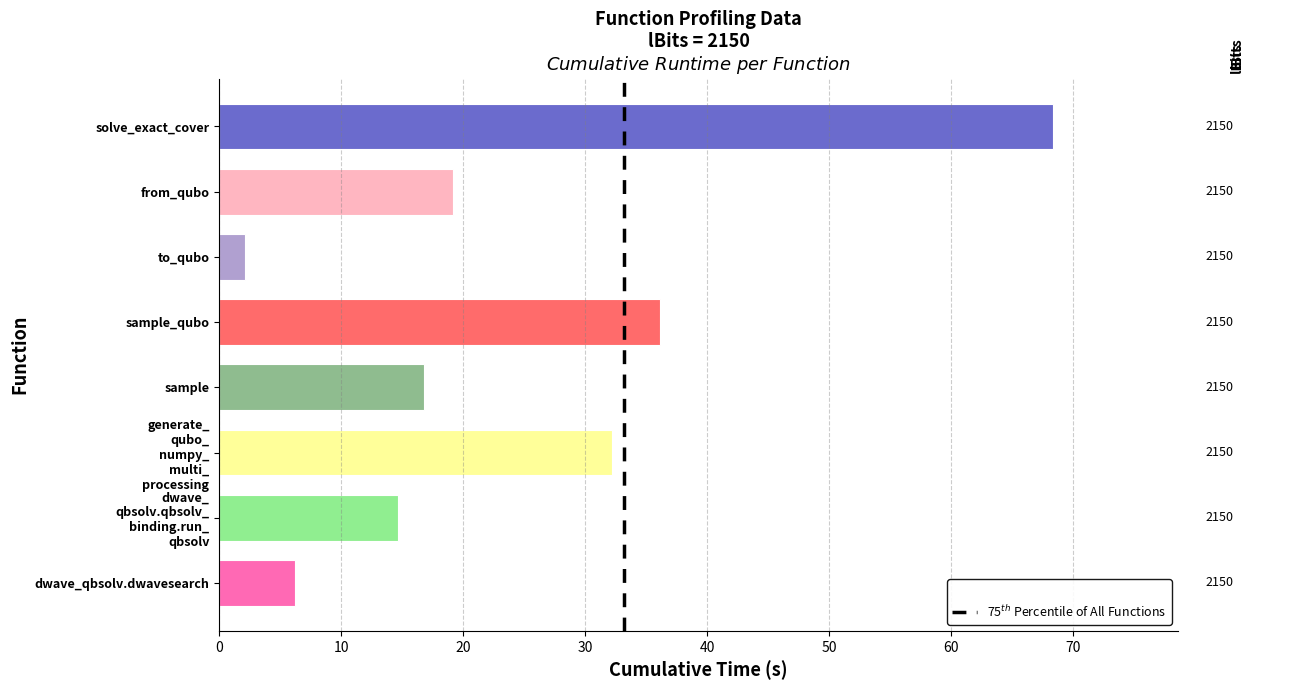

How many distinct data groups are displayed?

1